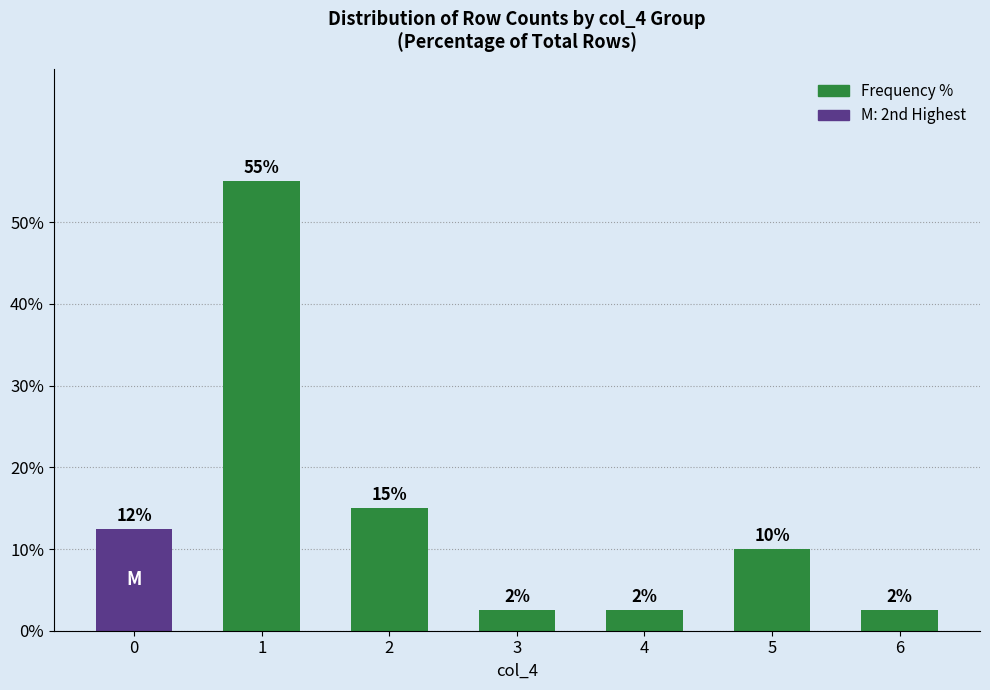

What is the value of the 6th bar from the left?

10.0